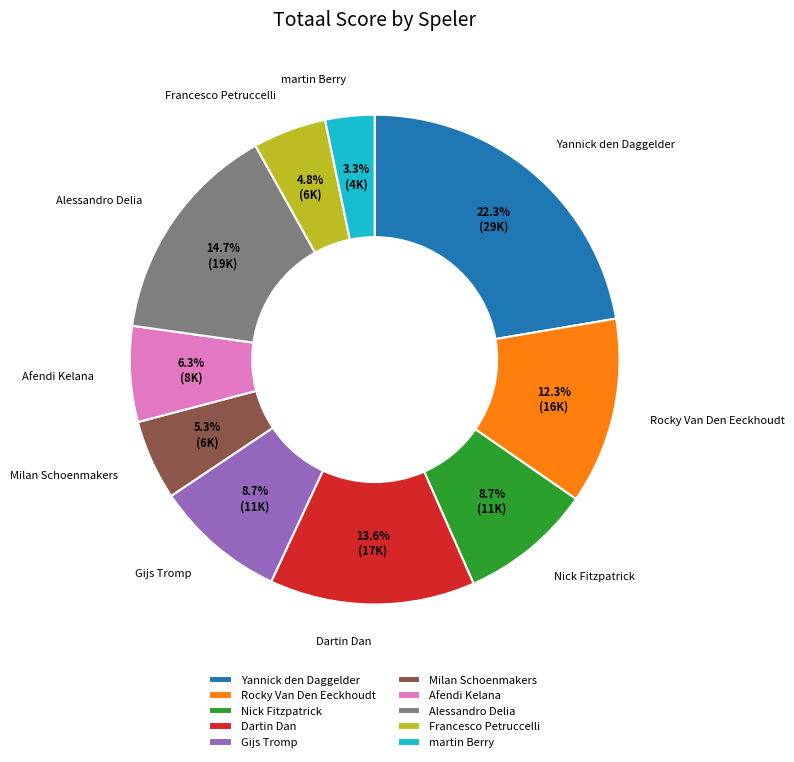

Do Alessandro Delia and Milan Schoenmakers together represent more than half of the pie?

No